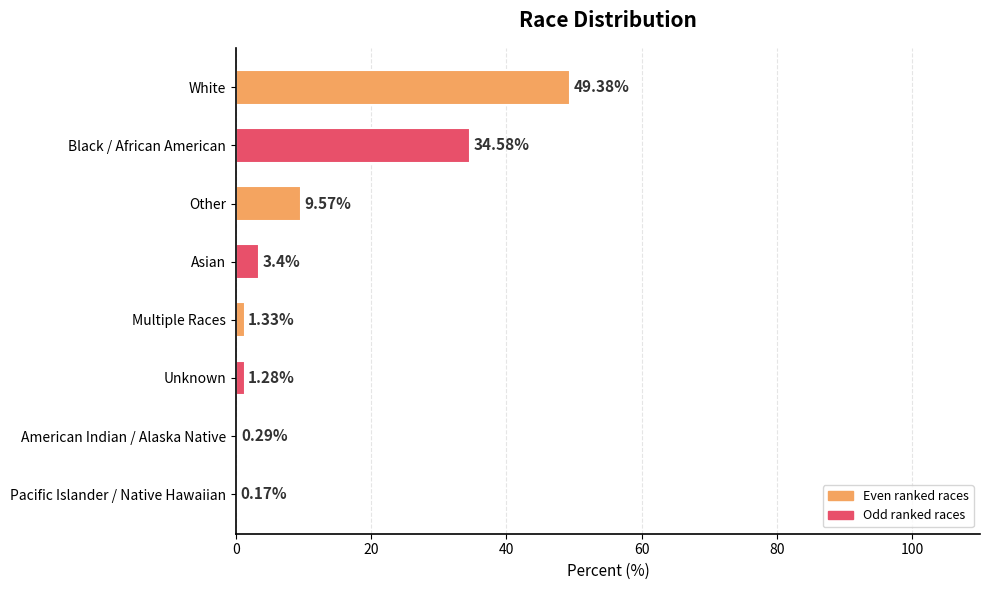

What is the sum of all values?

100.0